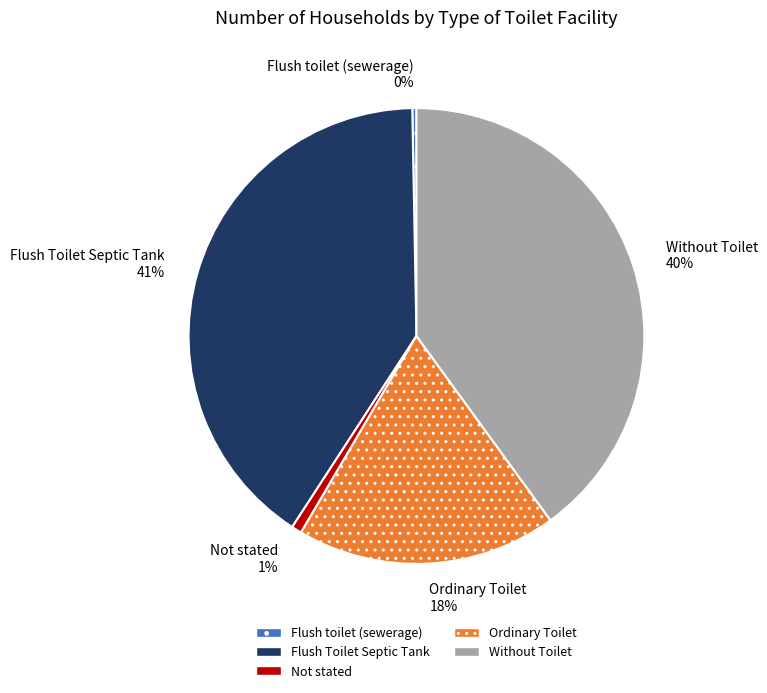

True or false: Not stated accounts for 13% of the total.

False